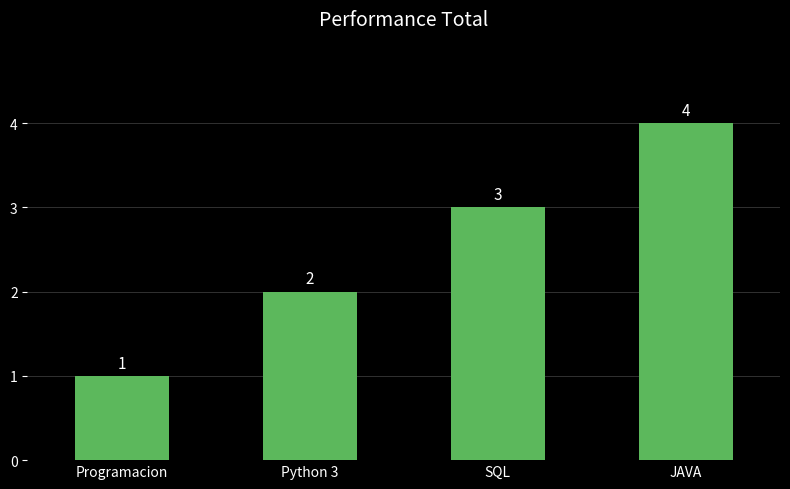

How many data points are less than 3?

2